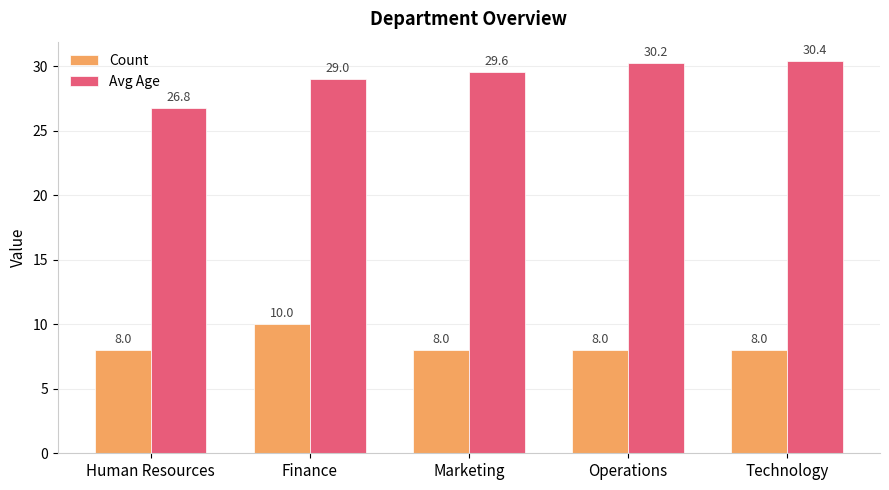

True or false: Count has a value of 8.0 at Human Resources.

True